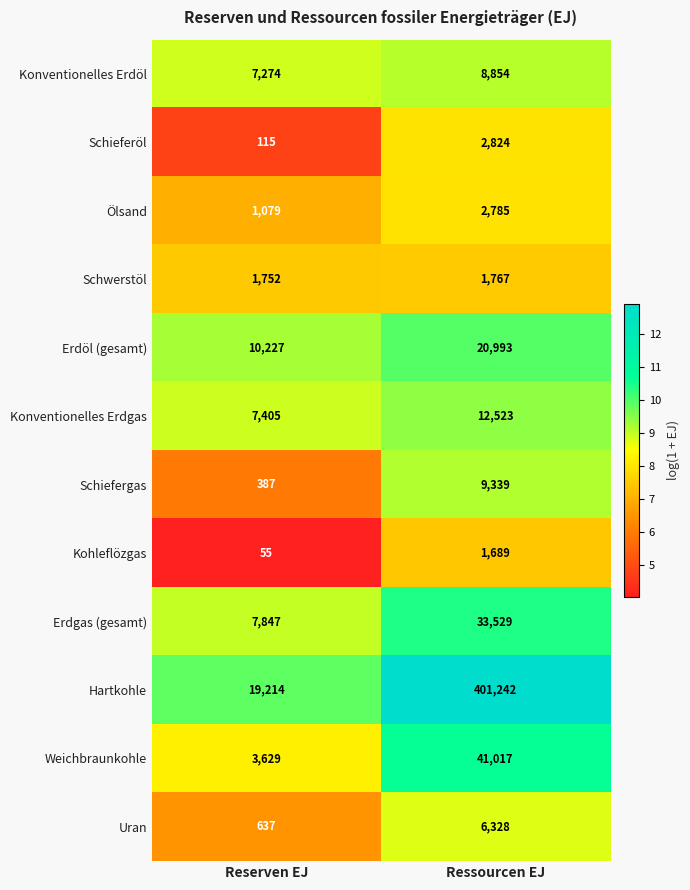

What is the minimum value shown in the chart?

55